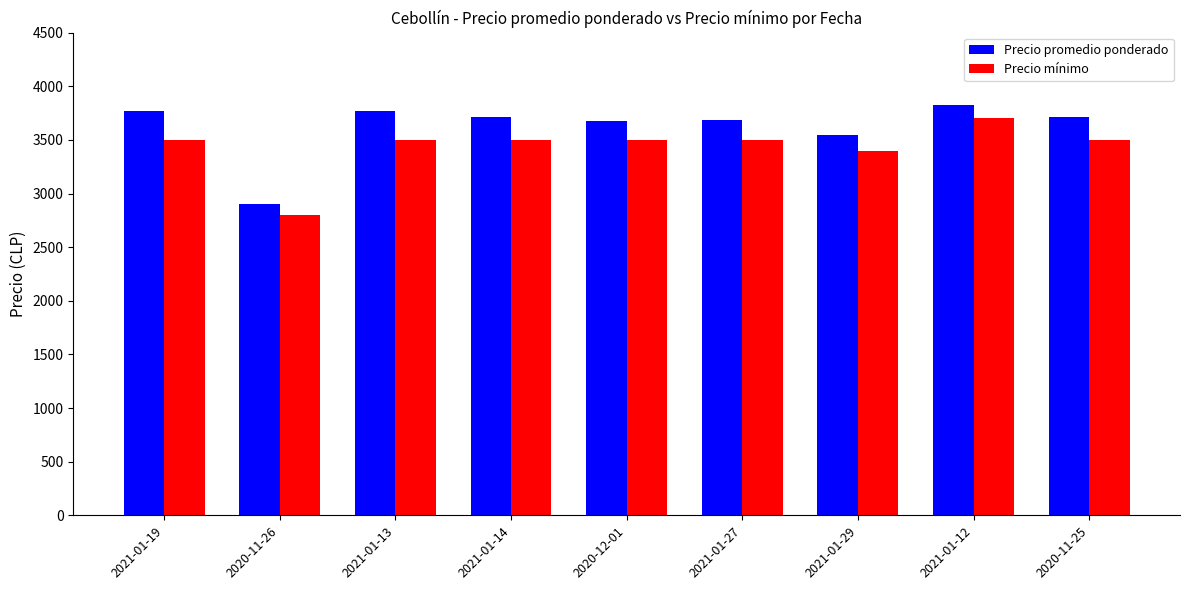

What is the spread (max minus min) of values at 2021-01-13?

267